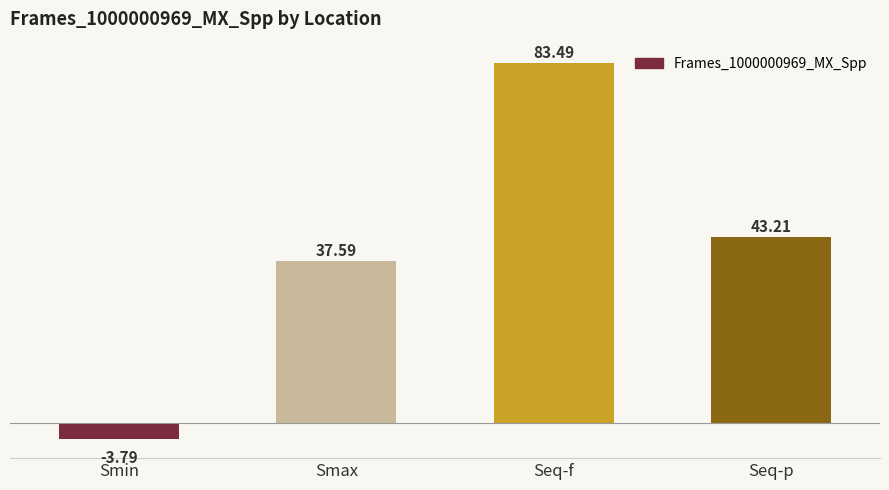

What is the difference between the values at Smax and Seq-p?

5.6